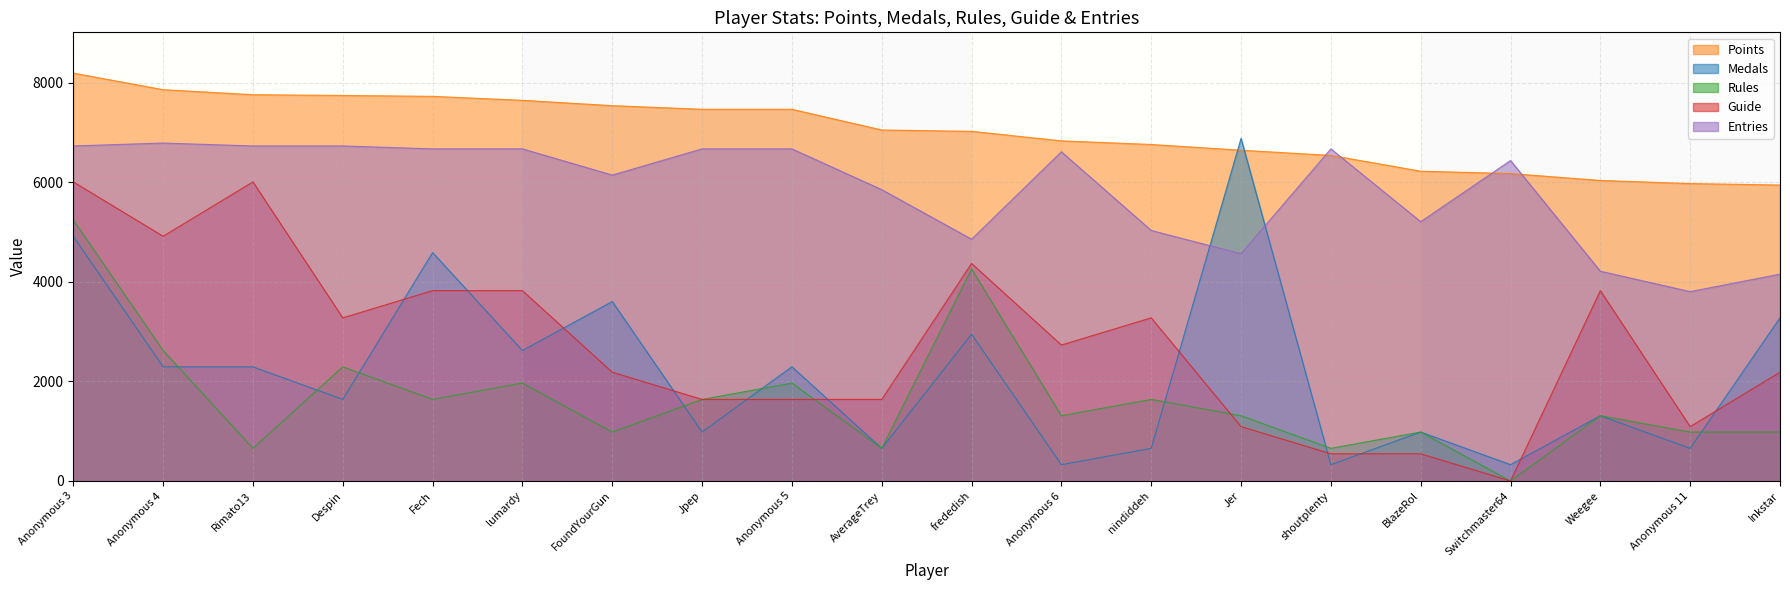

At which category is the sum across all series the highest?

Anonymous 3